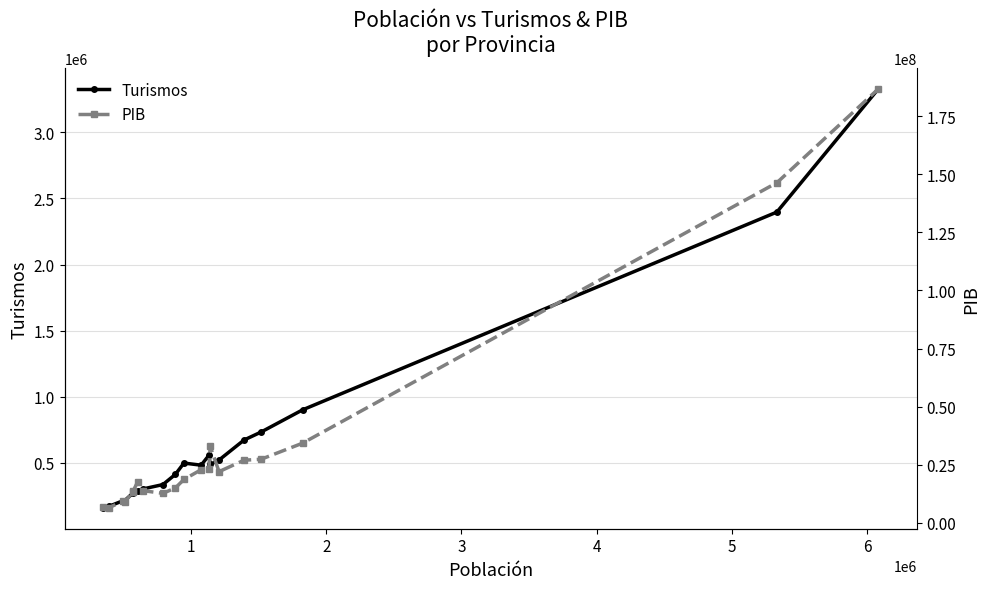

Which series has the widest spread of values?

PIB